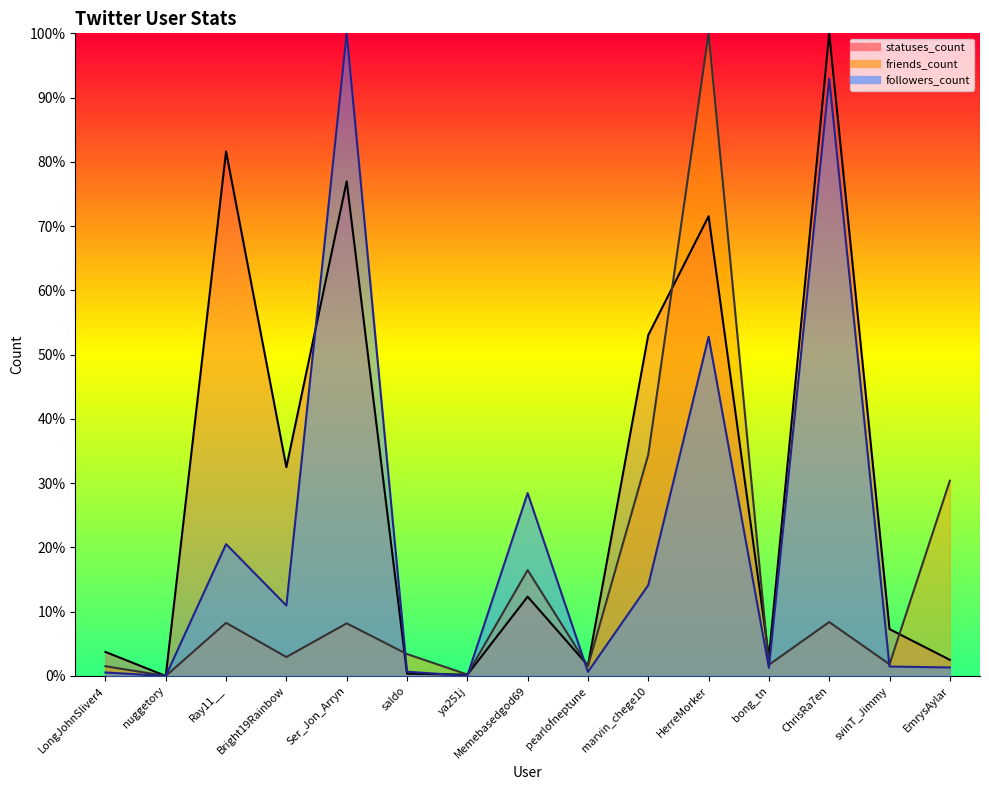

What is the label of the 13th point from the right?

Ray11__